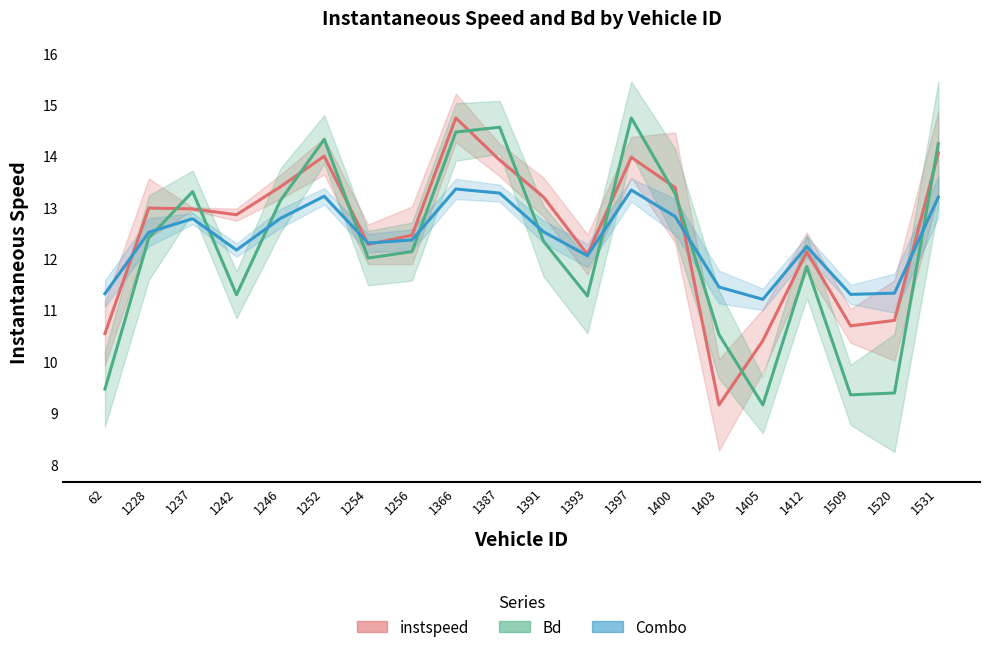

Rank the series by their maximum value, from highest to lowest.

instspeed, Bd, Combo